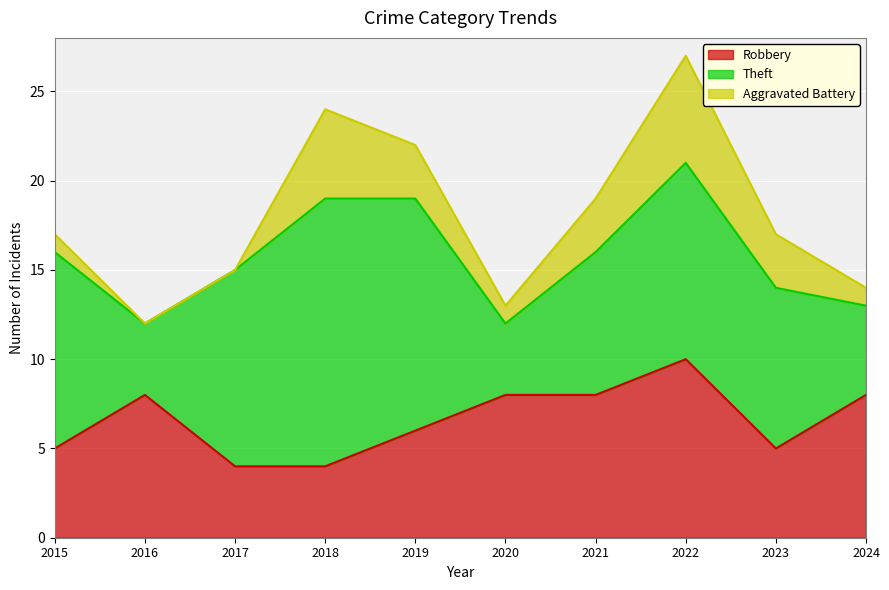

How many values in the Robbery series are below 8?

5